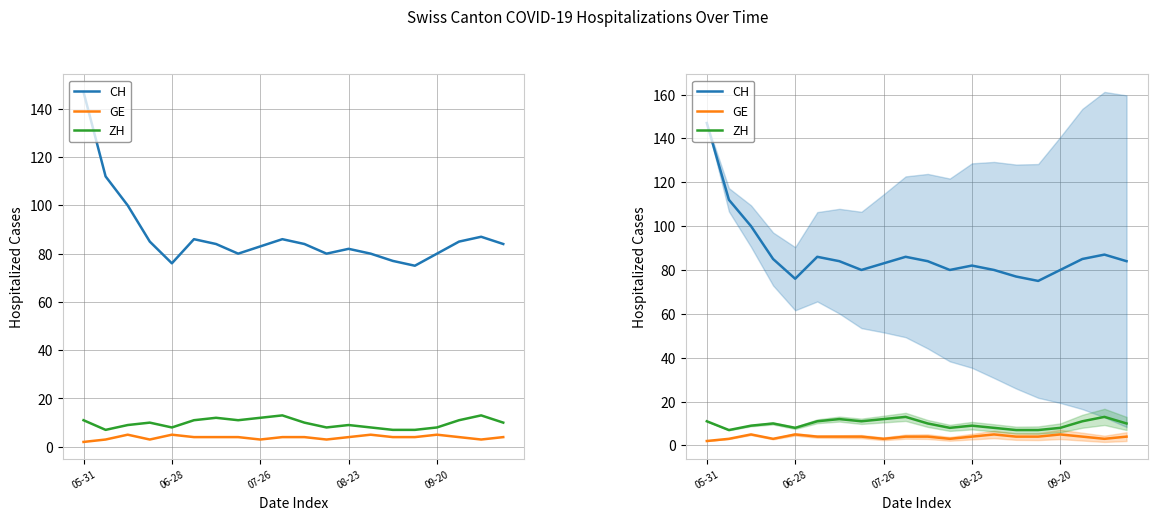

At which category is the sum across all series the highest?

05-31